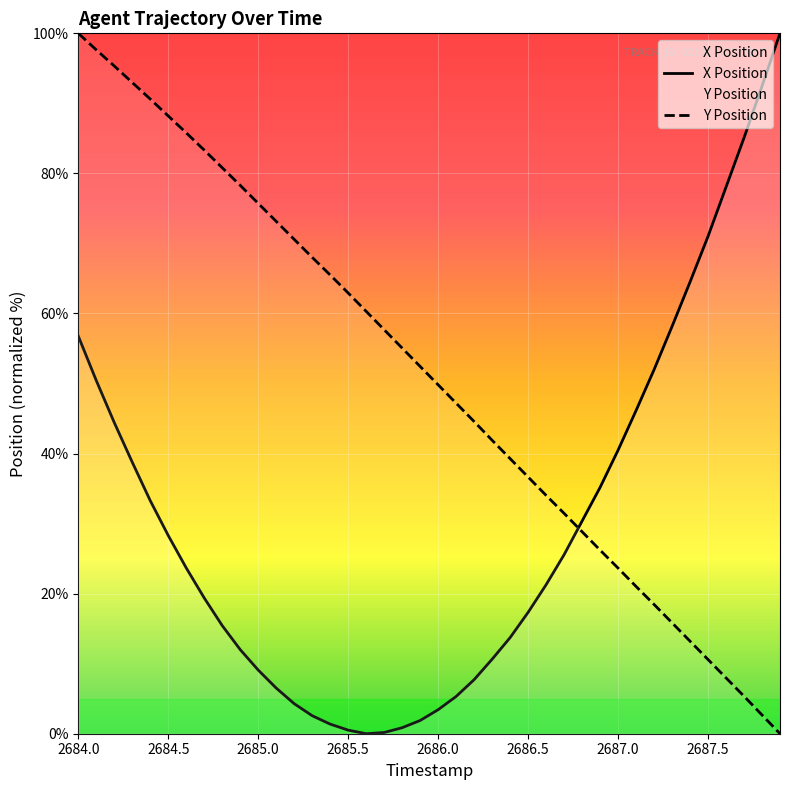

True or false: Y Position has more than 2 interior local peaks.

False